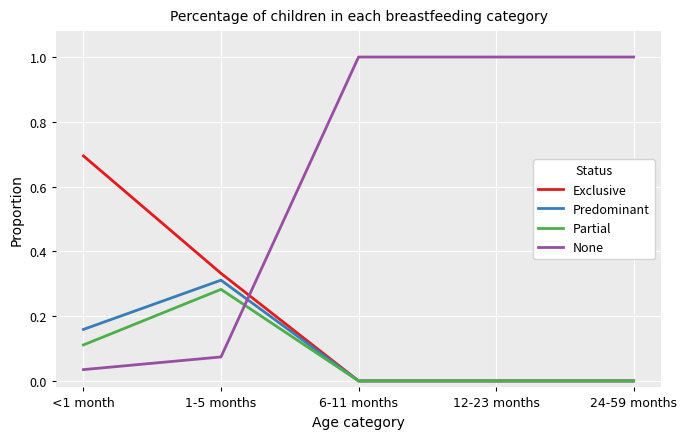

Where do None and Partial first cross each other?

1-5 months and 6-11 months